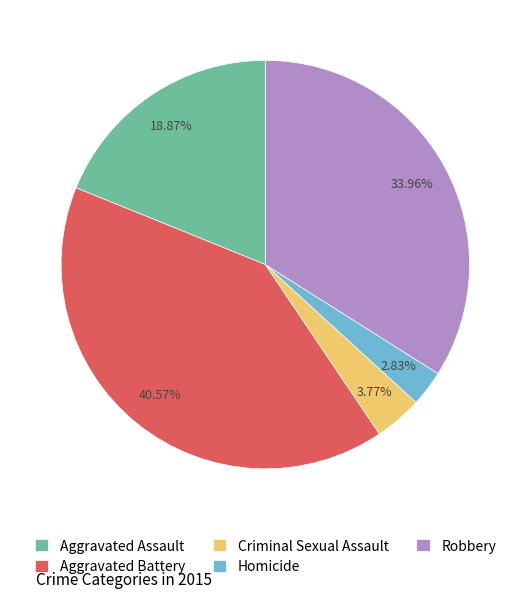

How much of the chart is everything except Aggravated Battery?

59.4%